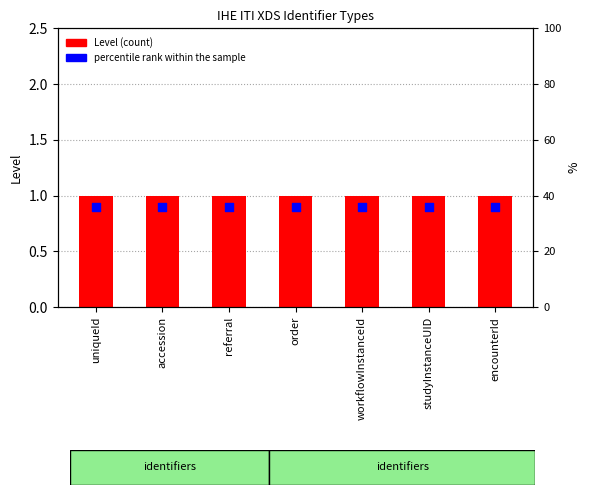

What is the total value across all series at uniqueId?

1.9